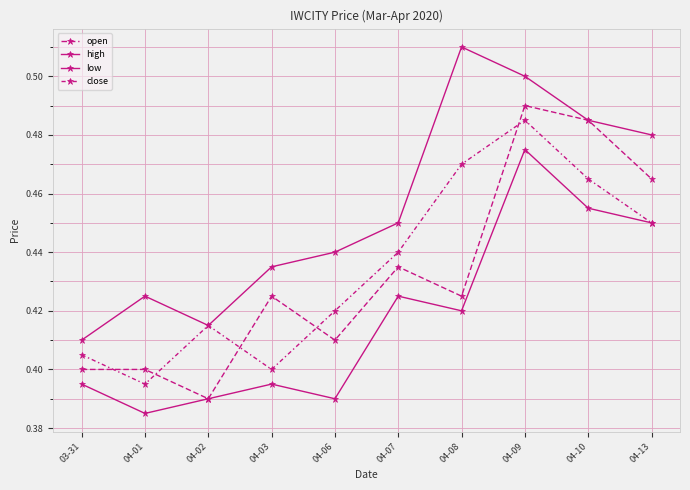

What is the label of the 10th point from the left?

04-13